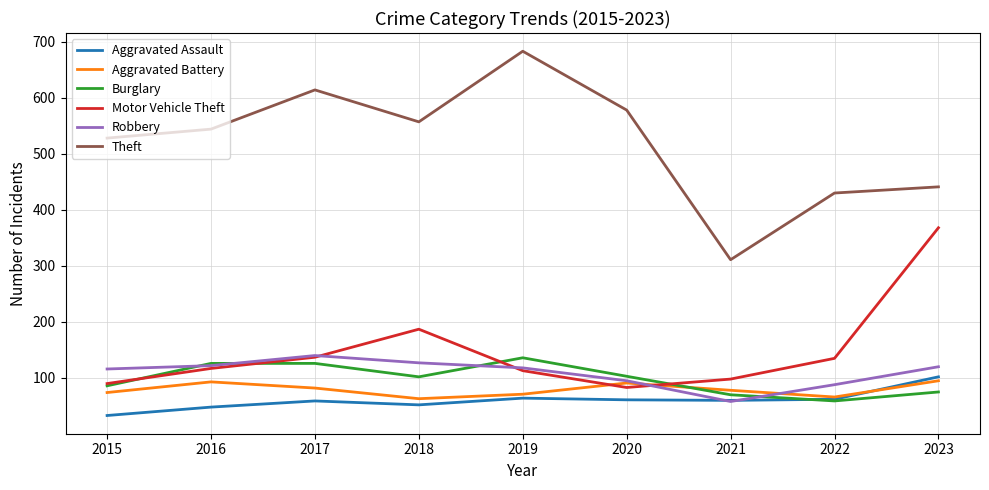

How many distinct data groups are displayed?

6